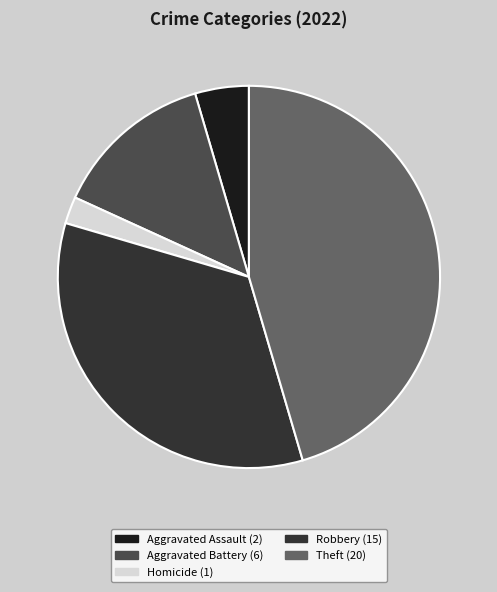

How many slices are in this pie chart?

5